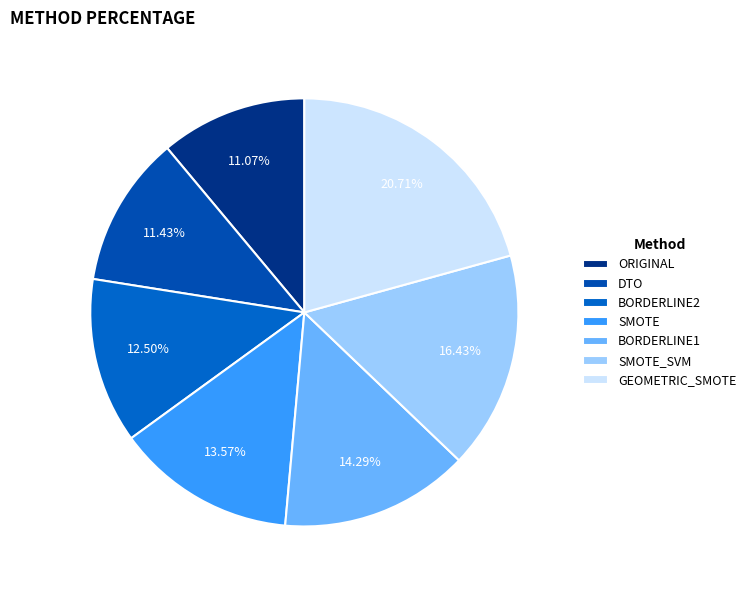

Rank the categories by value from lowest to highest.

ORIGINAL, DTO, BORDERLINE2, SMOTE, BORDERLINE1, SMOTE_SVM, GEOMETRIC_SMOTE